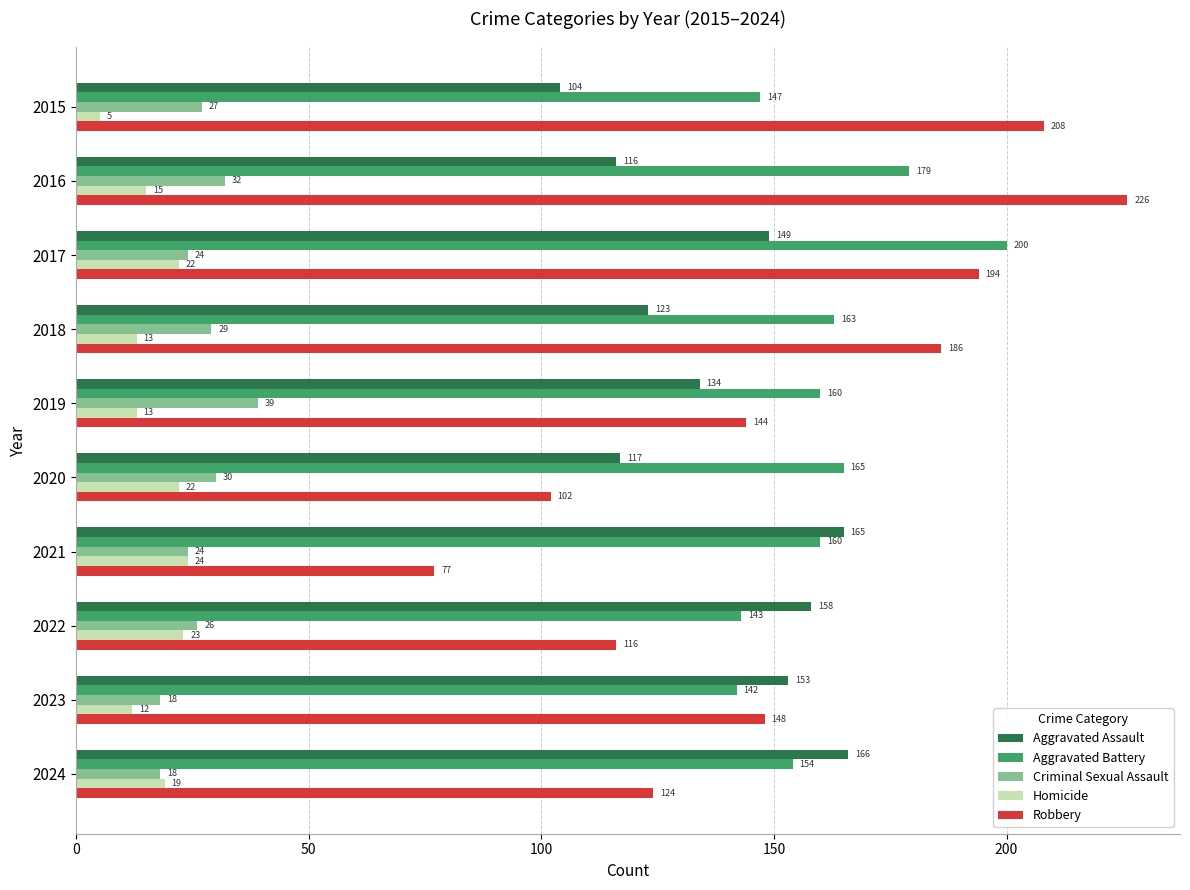

What is the difference between the maximum and minimum values in the Criminal Sexual Assault series?

21